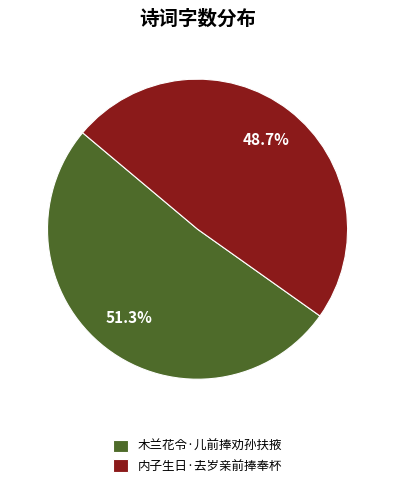

What percentage is the 内子生日·去岁亲前捧奉杯 slice, to the nearest percent?

49%